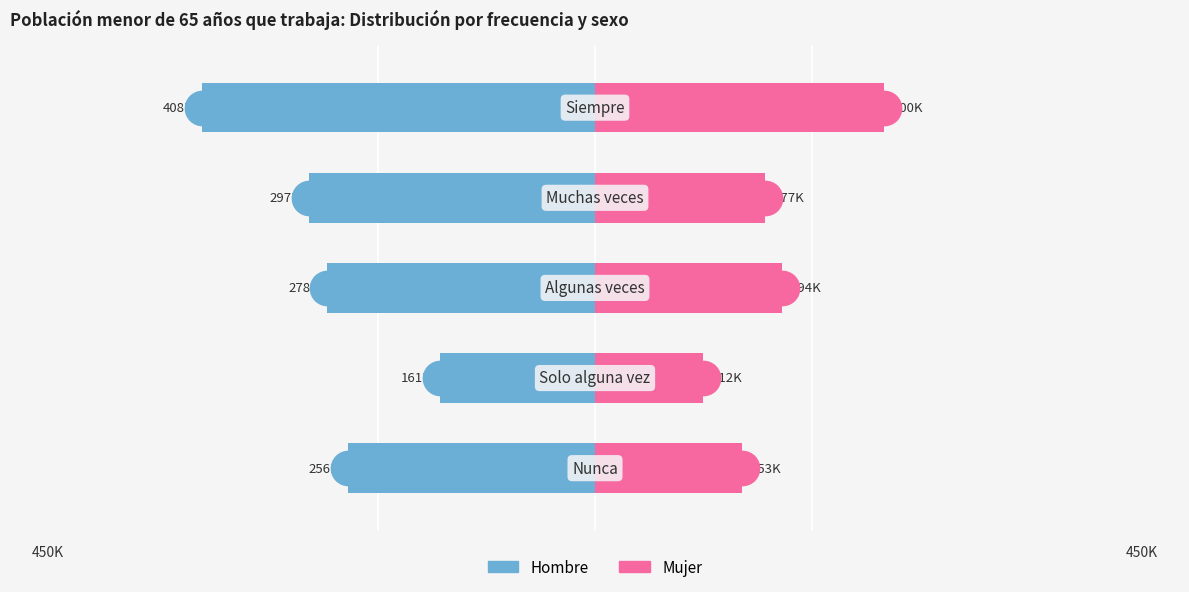

Which series reaches the maximum Y coordinate?

Mujer